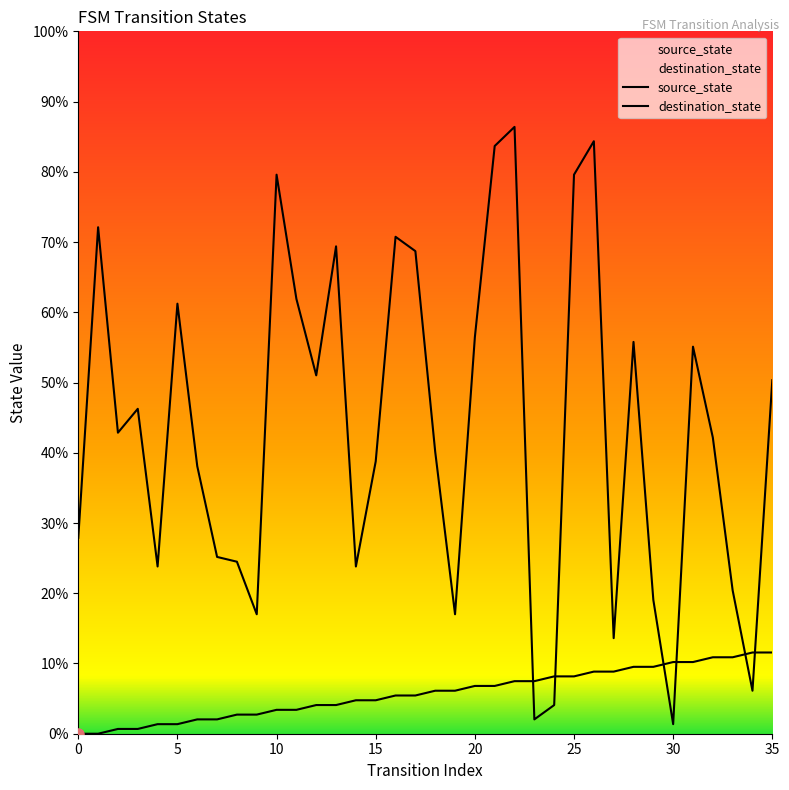

How many lines are shown in the chart?

2